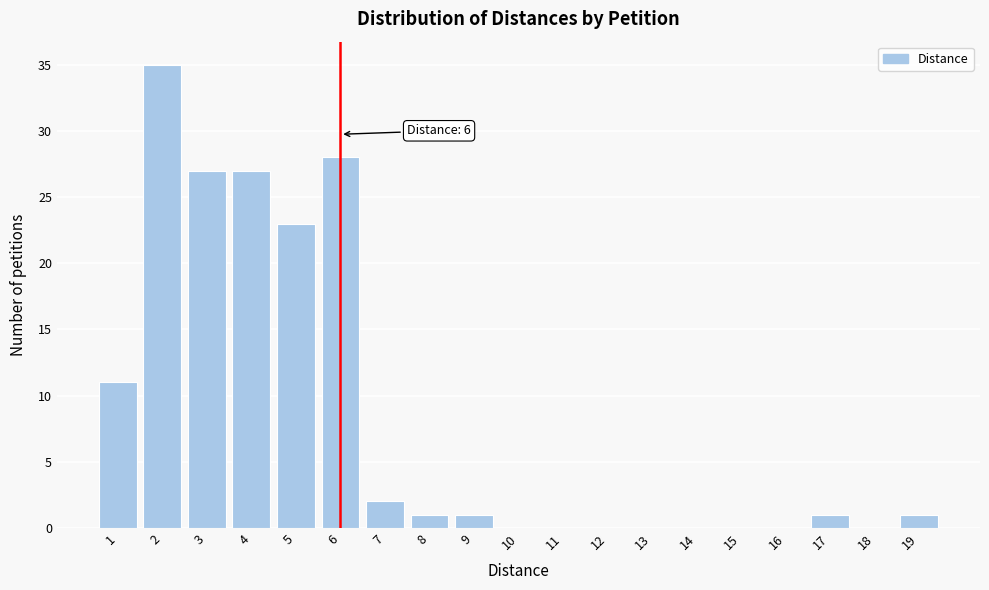

Reading left to right, extract all data points from this chart.

1=11	2=35	3=27	4=27	5=23	6=28	7=2	8=1	9=1	10=0	11=0	12=0	13=0	14=0	15=0	16=0	17=1	18=0	19=1